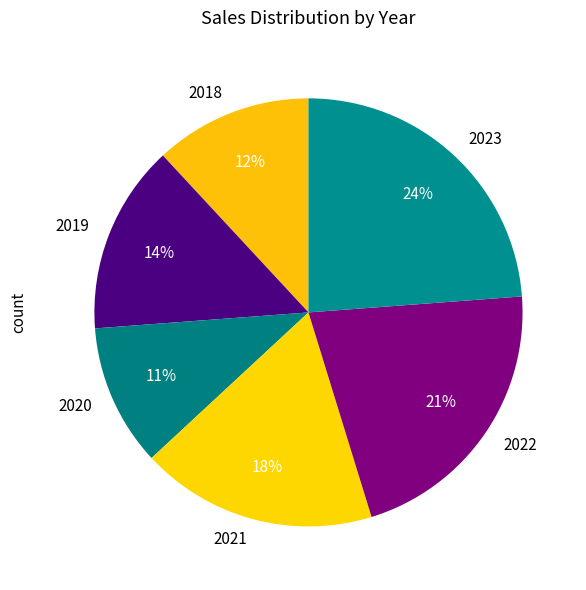

Is the sum of 2021 and 2023 greater than half?

No